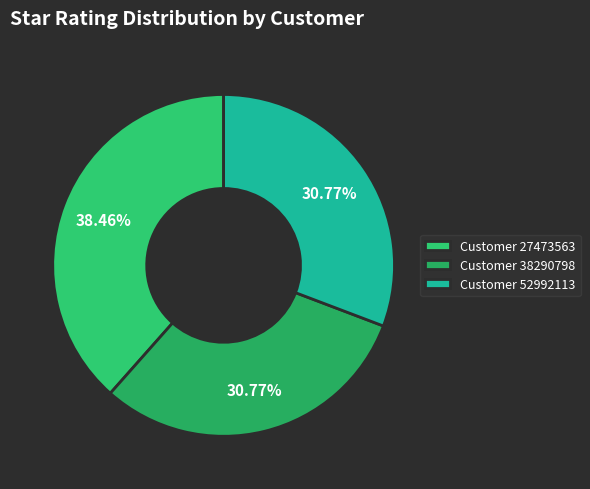

How many slices are in this pie chart?

3